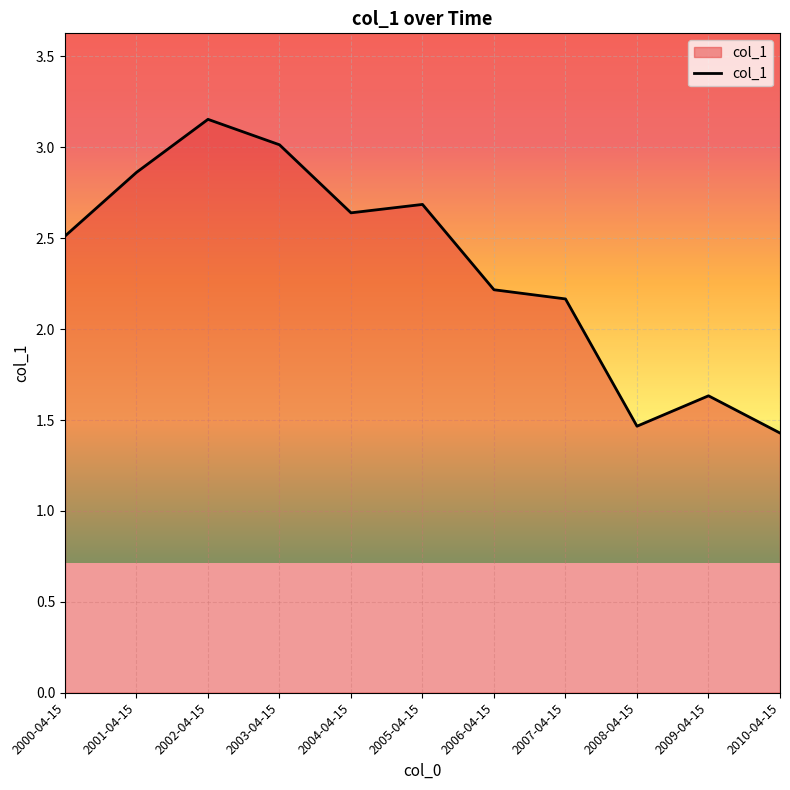

List the labels in order of value, largest first.

2002-04-15, 2003-04-15, 2001-04-15, 2005-04-15, 2004-04-15, 2000-04-15, 2006-04-15, 2007-04-15, 2009-04-15, 2008-04-15, 2010-04-15